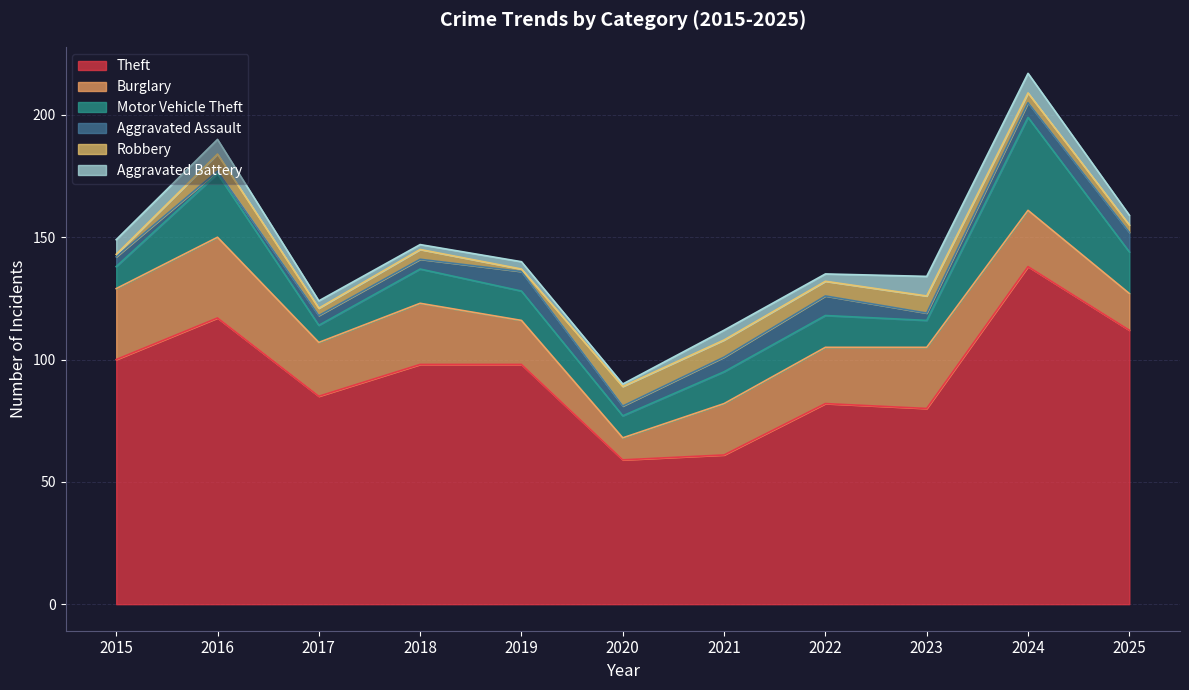

Does the chart have visible grid lines?

Yes